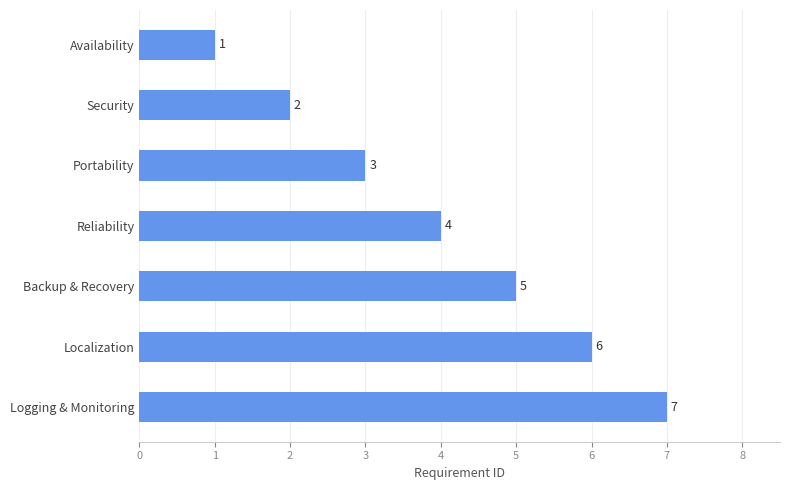

What is the minimum value shown in the chart?

1